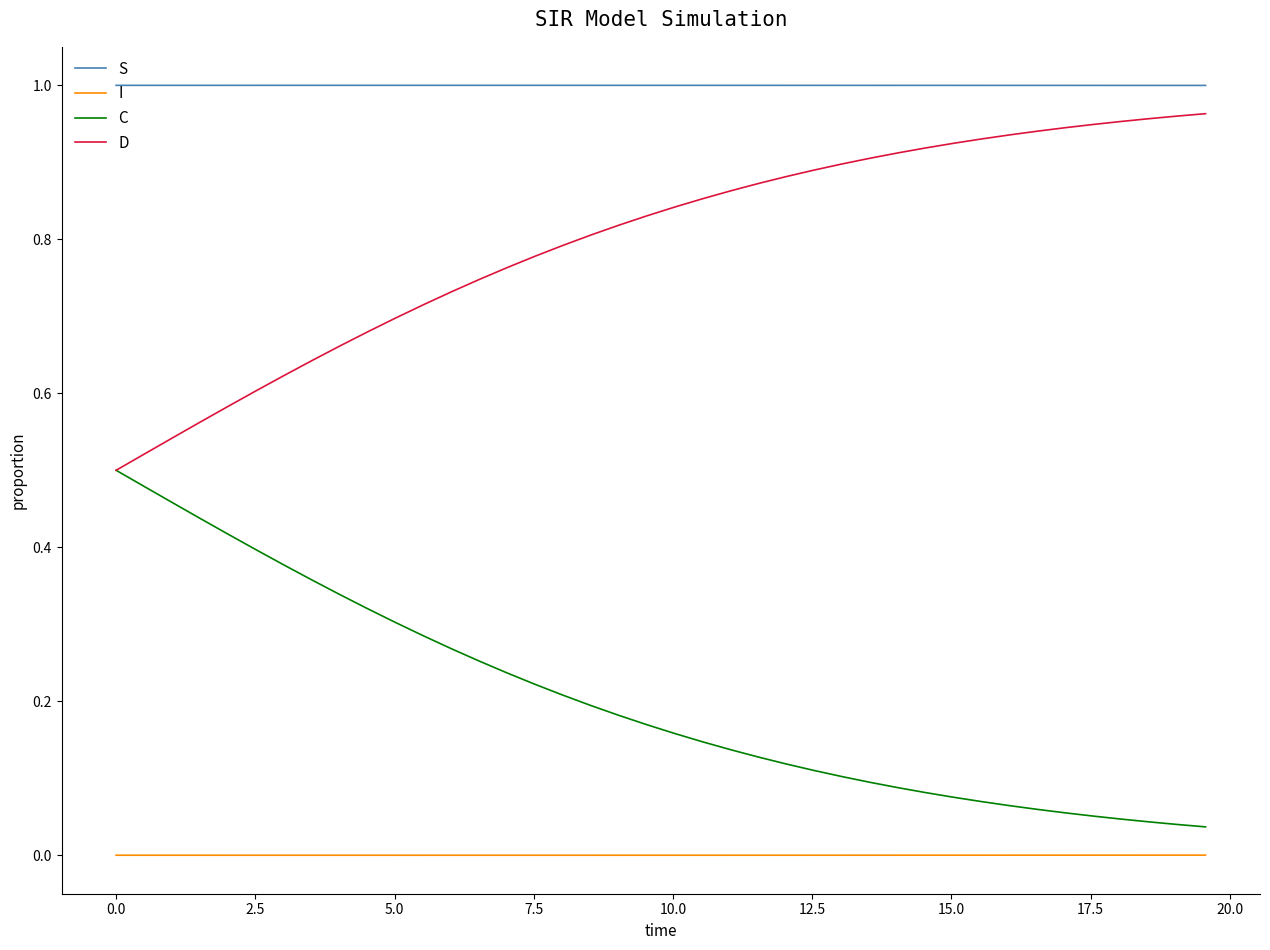

Which series has the largest total across all categories?

S